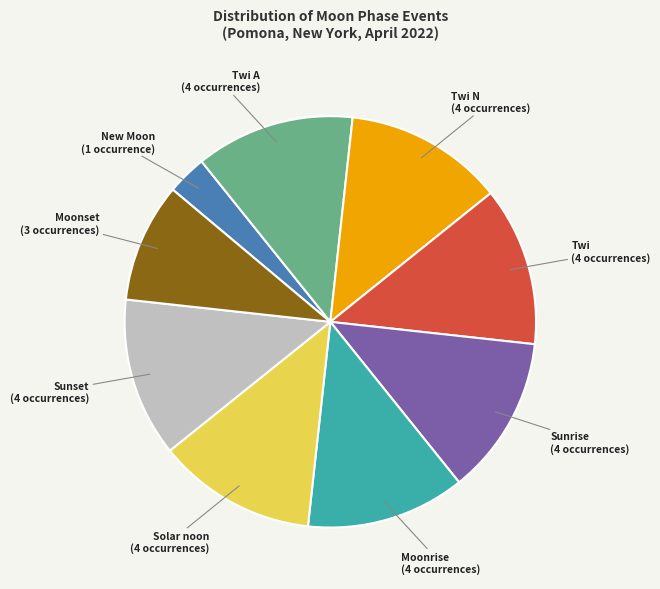

Is there a majority slice in this chart?

No